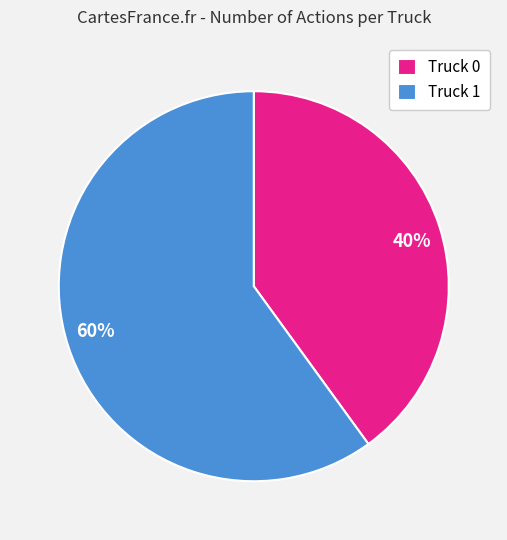

Do Truck 0 and Truck 1 together represent more than half of the pie?

Yes